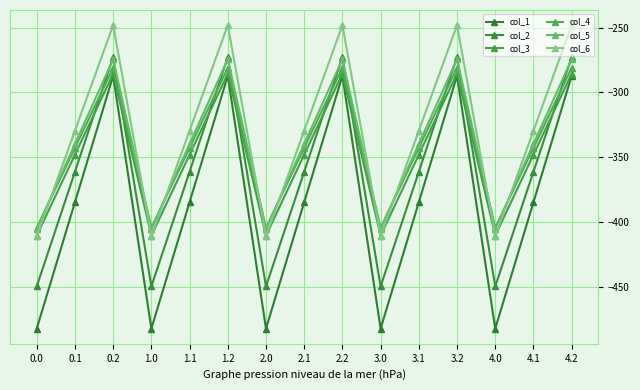

What is the average value of the col_6 series?

-329.5